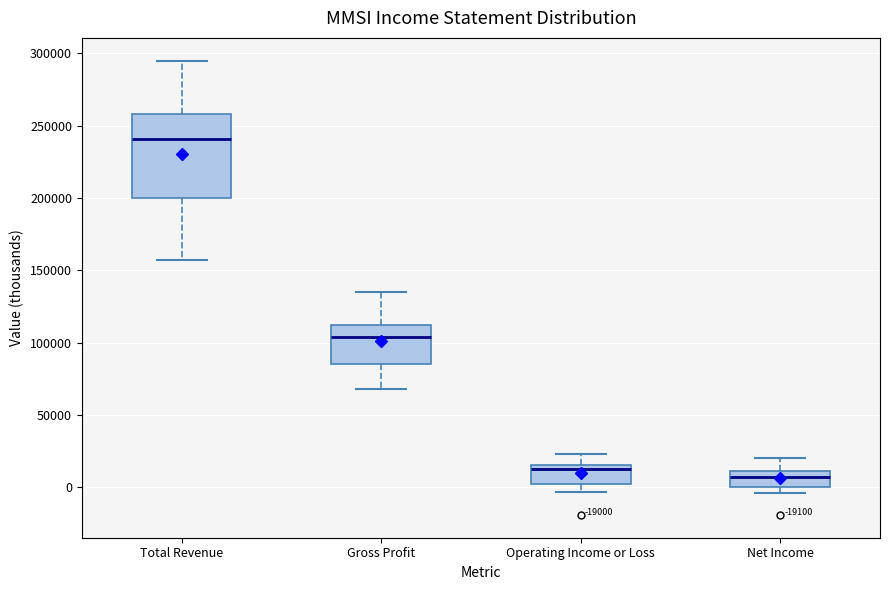

Where is the lower edge of the box for Operating Income or Loss on the y-axis? The values are not printed on the chart, so give them approximately, as read against the axis.

5000